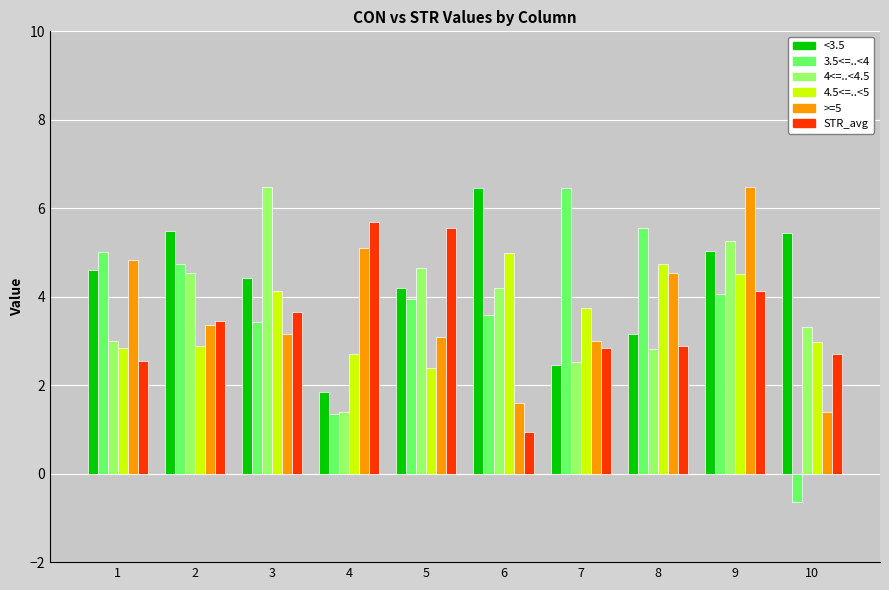

What is the spread (max minus min) of values at 2?

2.6